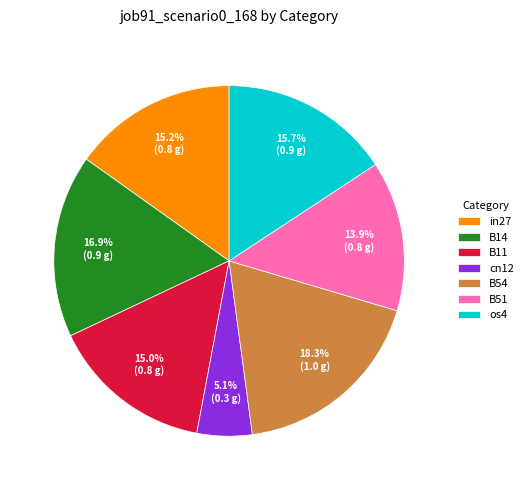

Is the sum of cn12 and B54 greater than half?

No